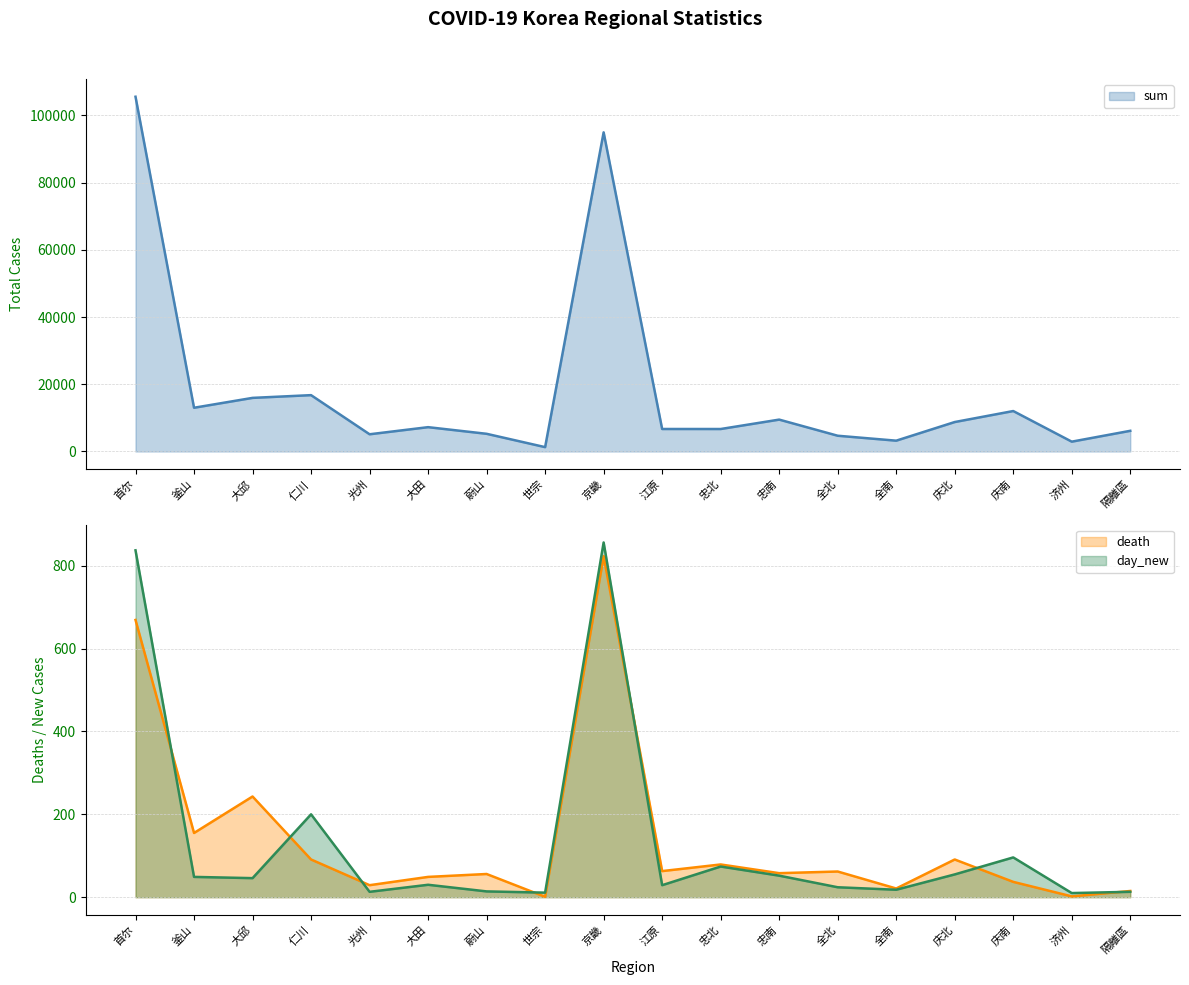

How many interior local peaks does the death series have?

6